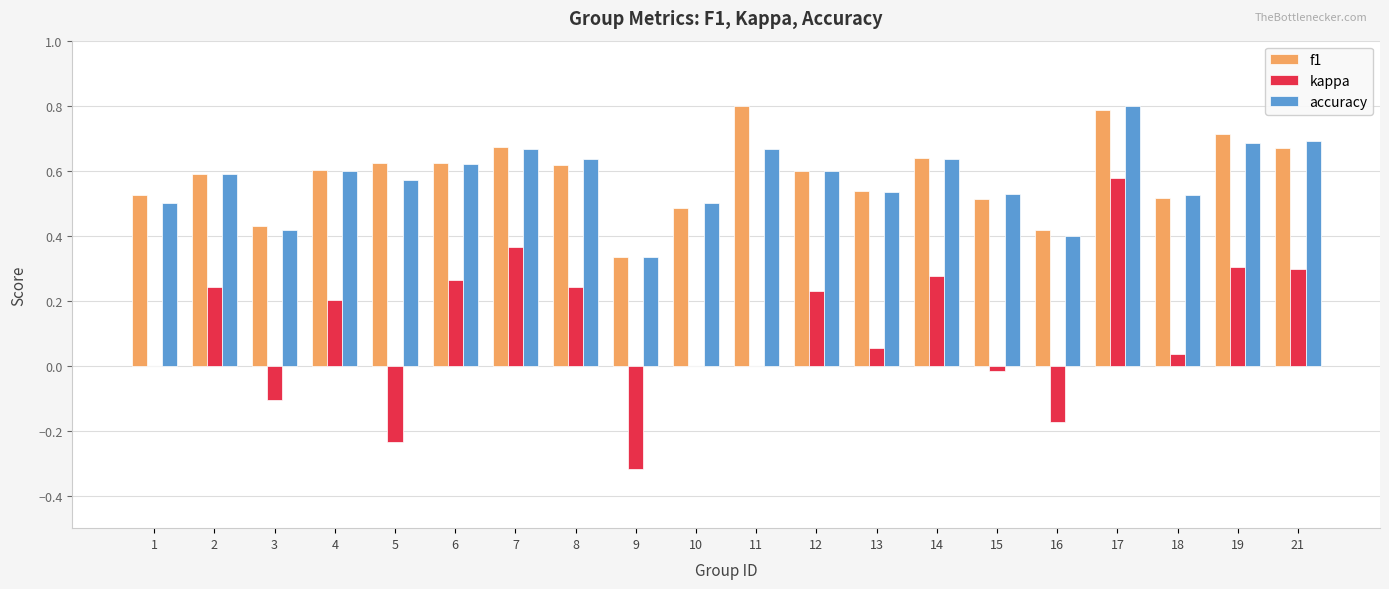

At which label does kappa reach its peak?

17